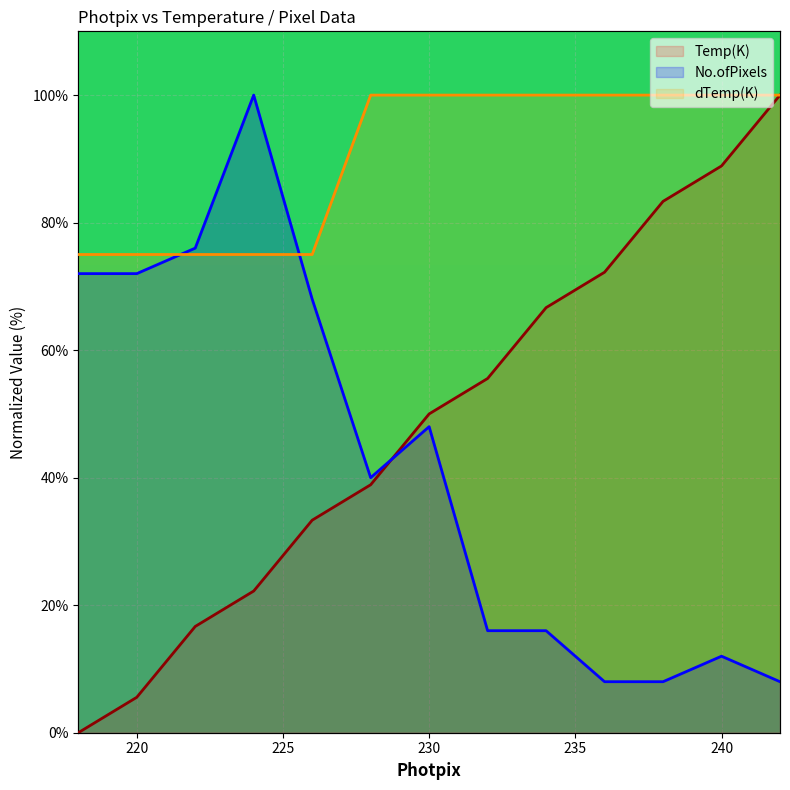

What are all the series names shown in the legend?

Temp(K) line, No.ofPixels line, dTemp(K) line